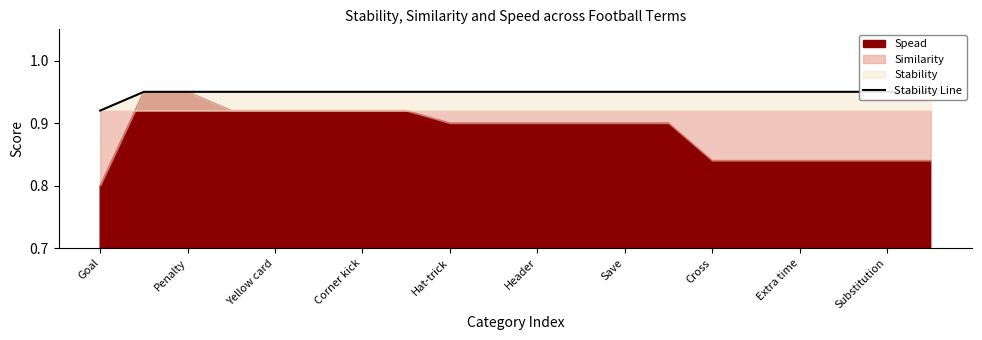

Which category has the lowest value across all series?

Goal